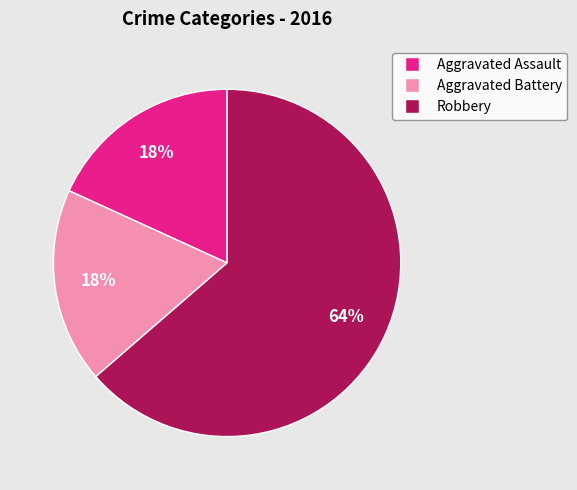

Which has a higher value, Robbery or Aggravated Assault?

Robbery